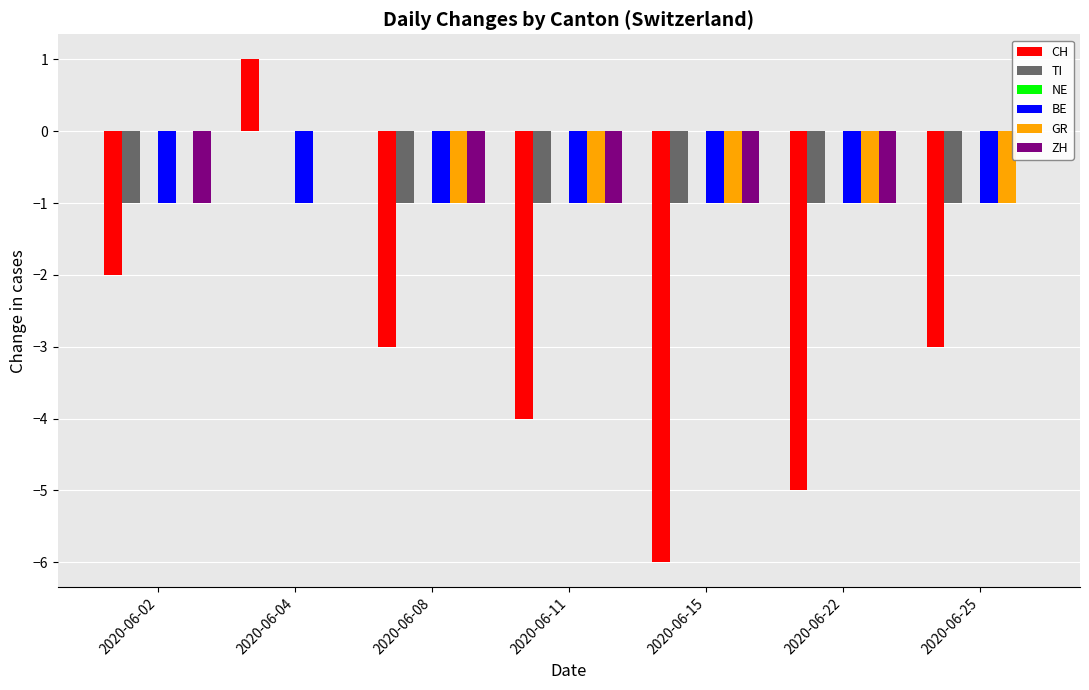

At which label does CH reach its minimum?

2020-06-15